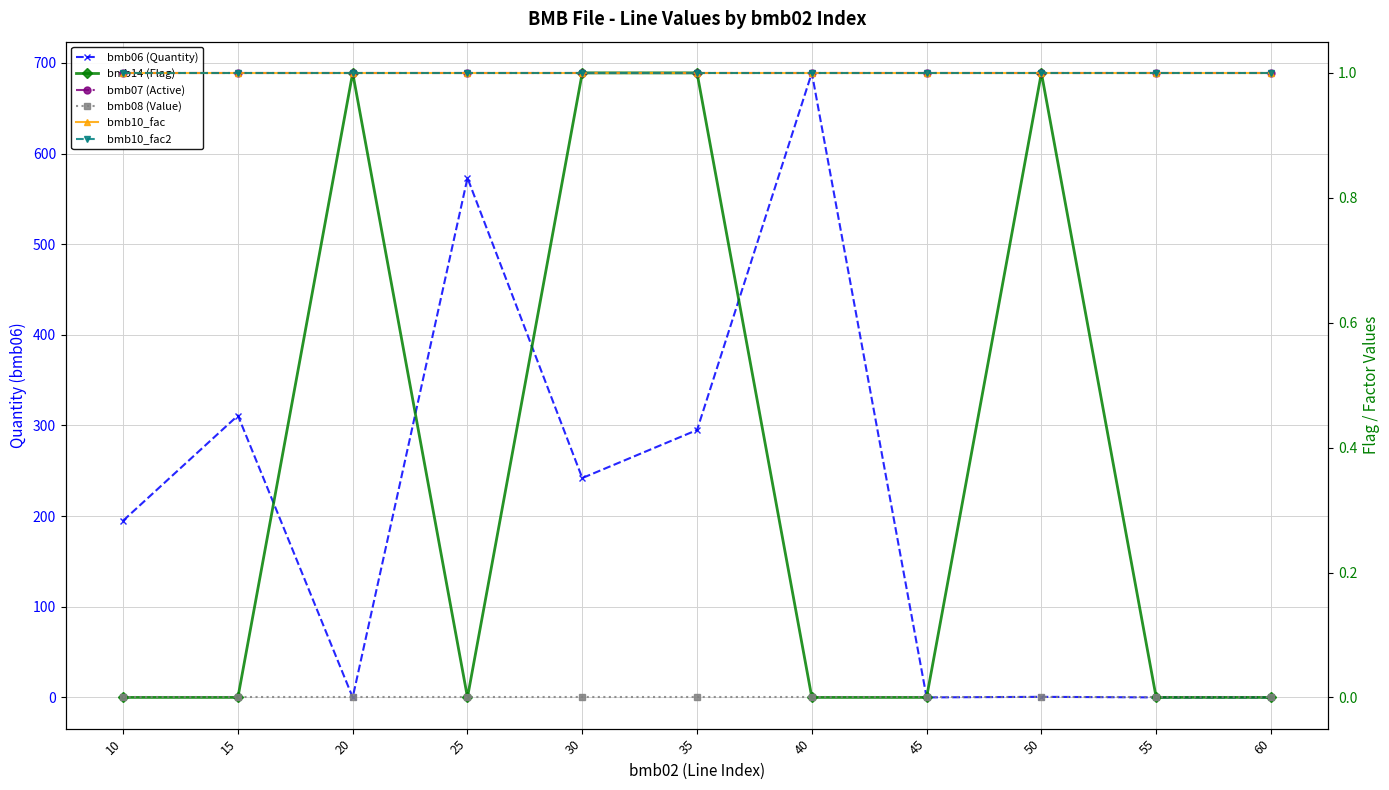

Reading left to right, extract all data points from this chart.

bmb06 (Quantity): 195.0	311.0	0.0	573.0	242.0	295.0	689.0	0.0	0.6	0.0	0.0
bmb14 (Flag): 0.0	0.0	1.0	0.0	1.0	1.0	0.0	0.0	1.0	0.0	0.0
bmb07 (Active): 1.0	1.0	1.0	1.0	1.0	1.0	1.0	1.0	1.0	1.0	1.0
bmb08 (Value): 0.0	0.0	0.0	0.0	0.0	0.0	0.0	0.0	0.0	0.0	0.0
bmb10_fac: 1.0	1.0	1.0	1.0	1.0	1.0	1.0	1.0	1.0	1.0	1.0
bmb10_fac2: 1.0	1.0	1.0	1.0	1.0	1.0	1.0	1.0	1.0	1.0	1.0